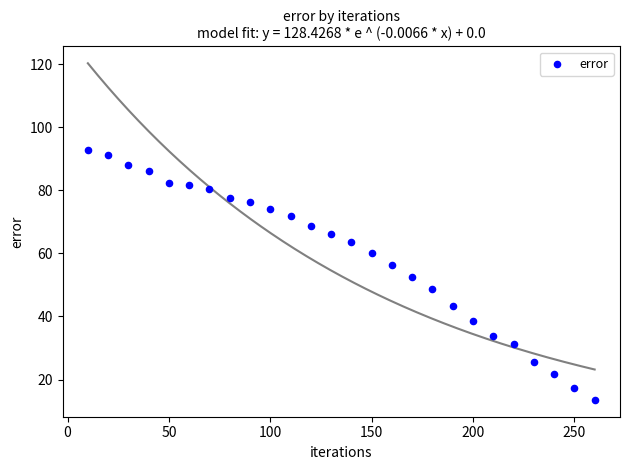

What is the range of X values (max minus min)?

250.0